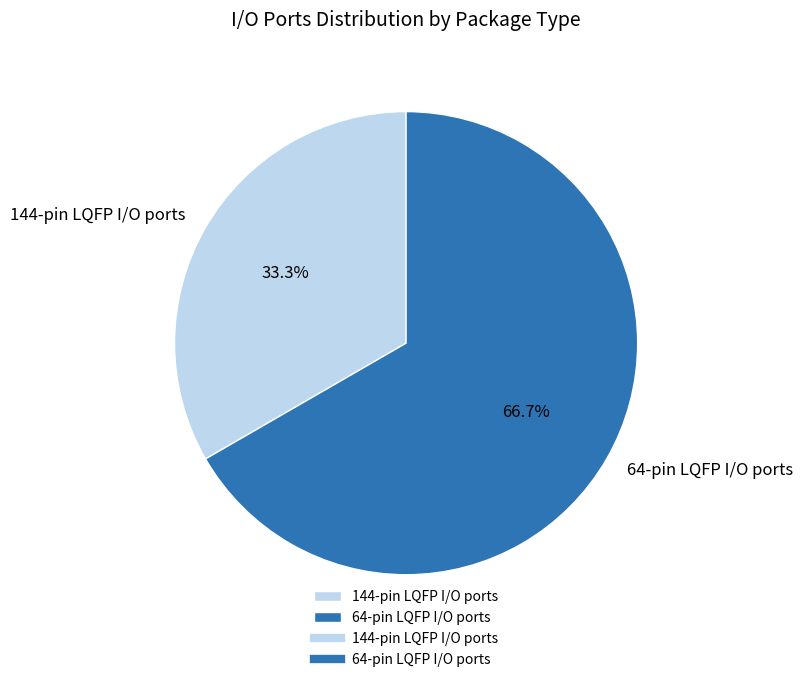

Which has a higher value, 144-pin LQFP I/O ports or 64-pin LQFP I/O ports?

64-pin LQFP I/O ports